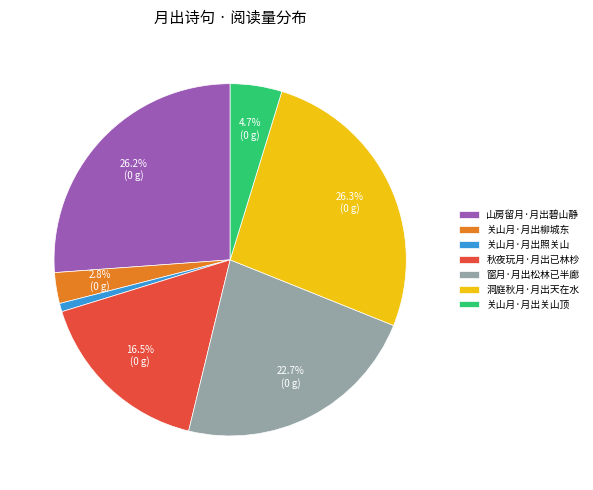

Is there a majority slice in this chart?

No